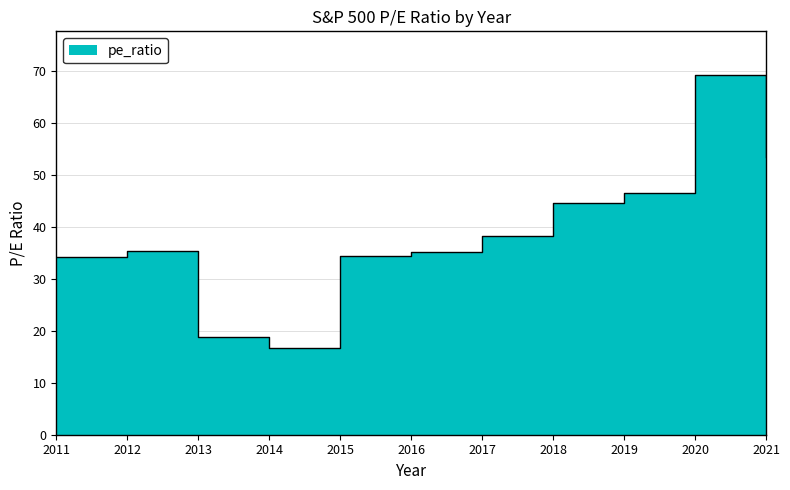

How many values are below 35?

4